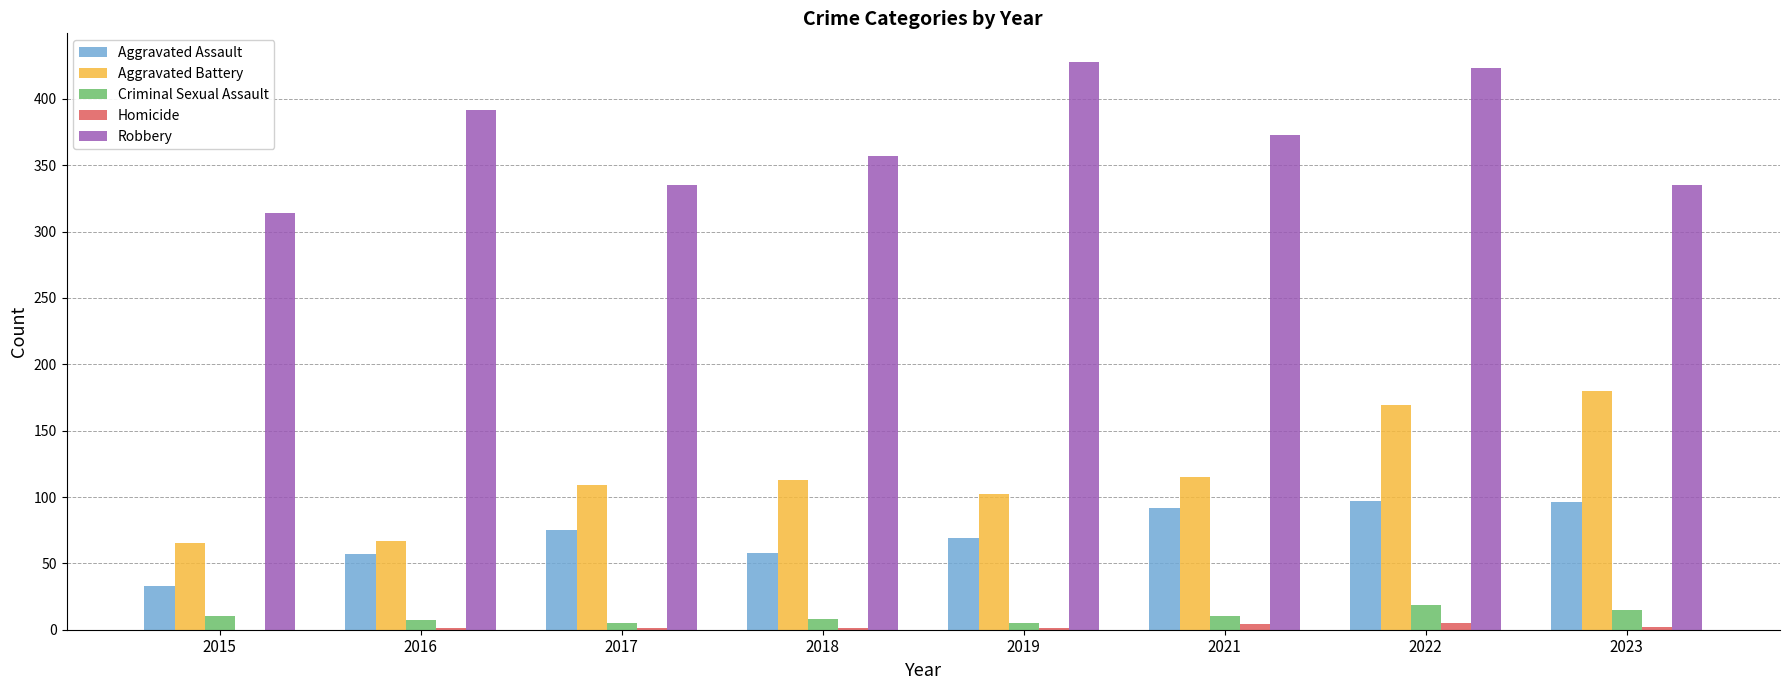

What is the approximate value of Criminal Sexual Assault at 2015, to the nearest 5?

10